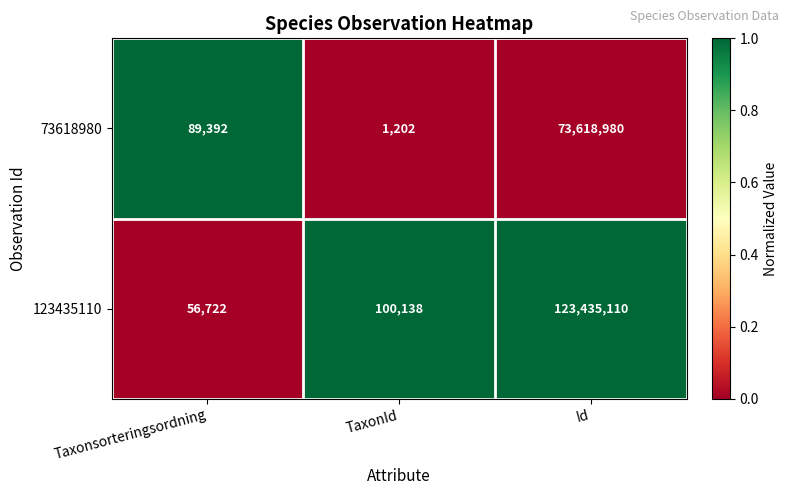

What is the average value of the 123435110 series?

41197323